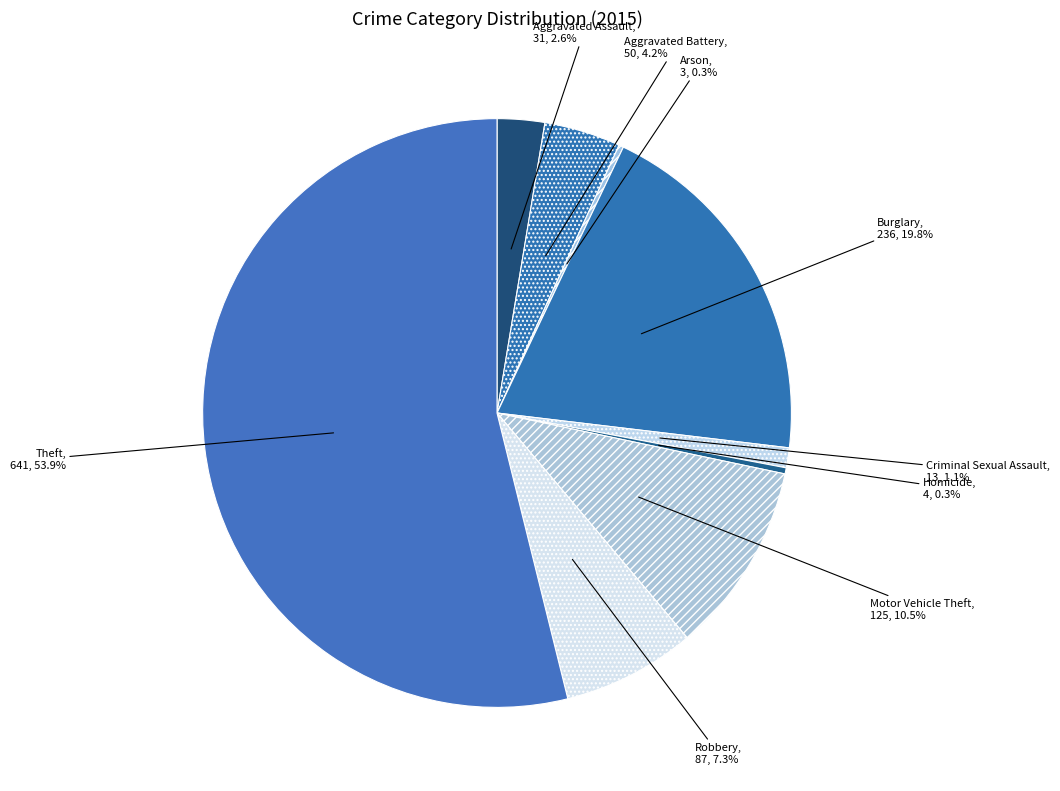

Does any single category account for the majority?

Yes